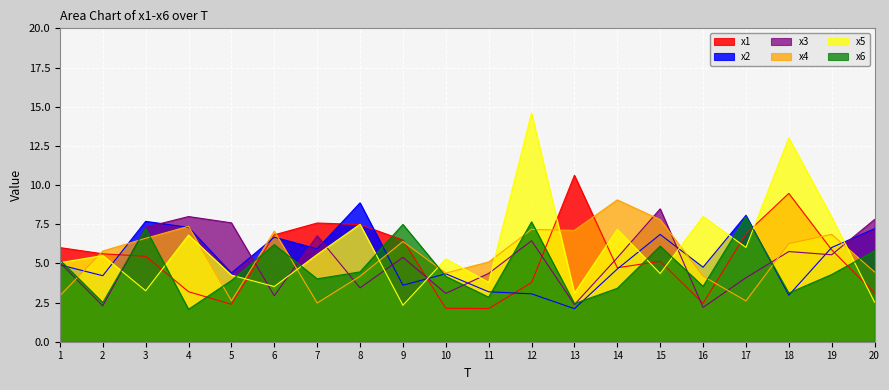

What is the average value of the x6 series?

4.7